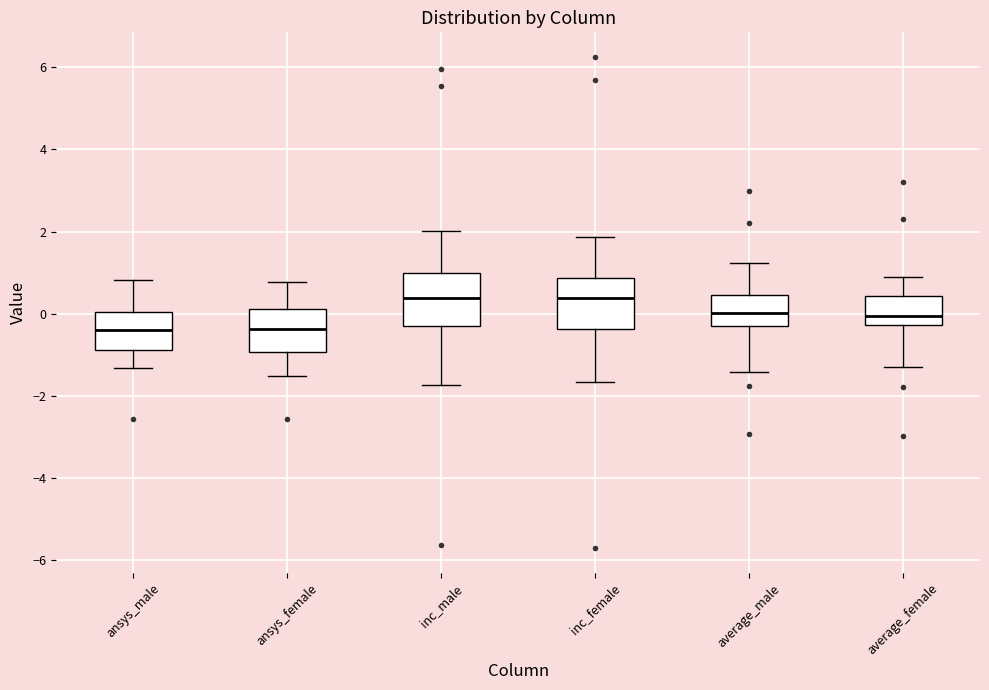

Reading left to right, read every box against the y-axis: the position of its median line, the range the box covers, and the ends of its whiskers. The values are not printed on the chart, so give them approximately, as read against the axis.

ansys_male: median -0.4, box -0.8 to 0.0, whiskers -1.4 to 0.8
ansys_female: median -0.4, box -1.0 to 0.2, whiskers -1.6 to 0.8
inc_male: median 0.4, box -0.2 to 1.0, whiskers -1.8 to 2.0
inc_female: median 0.4, box -0.4 to 0.8, whiskers -1.6 to 1.8
average_male: median 0.0, box -0.4 to 0.4, whiskers -1.4 to 1.2
average_female: median 0.0, box -0.2 to 0.4, whiskers -1.2 to 0.8